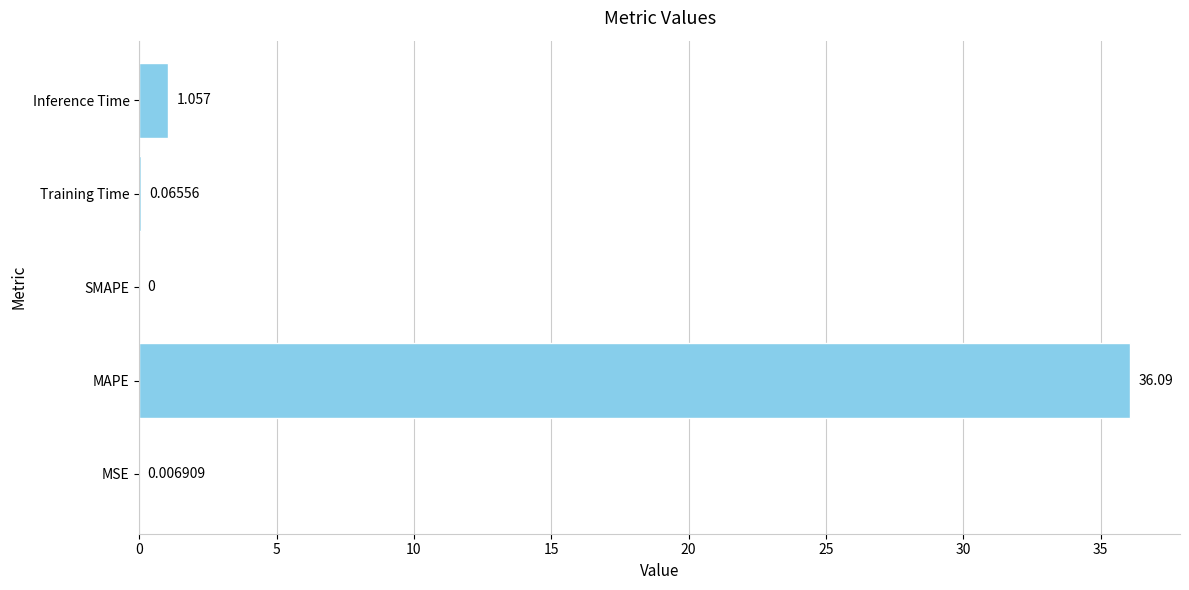

How many data points are above 0?

4